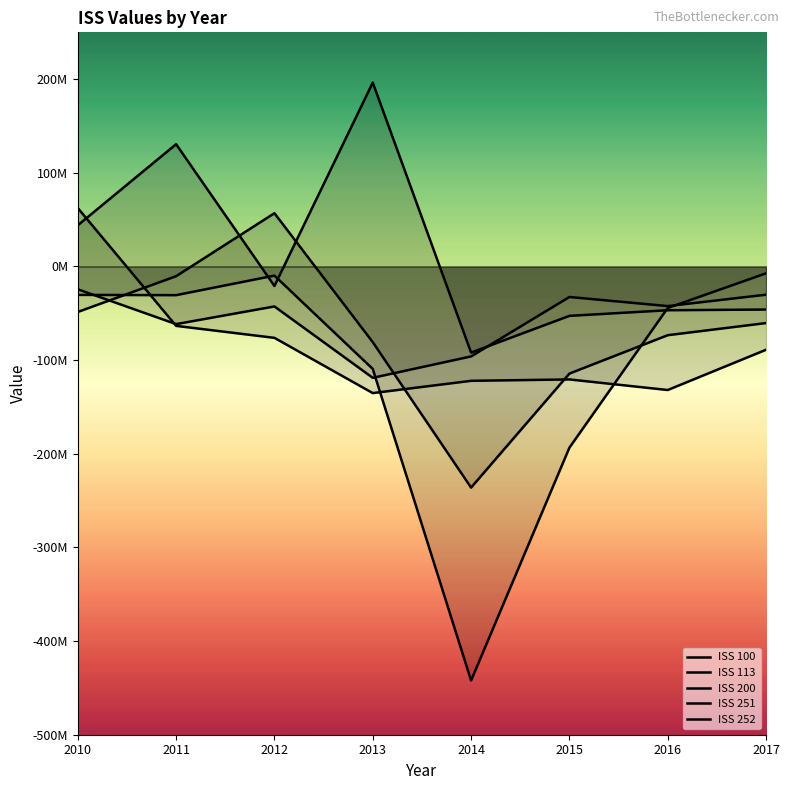

What value does the ISS 251 series have at 2010?

-48582000